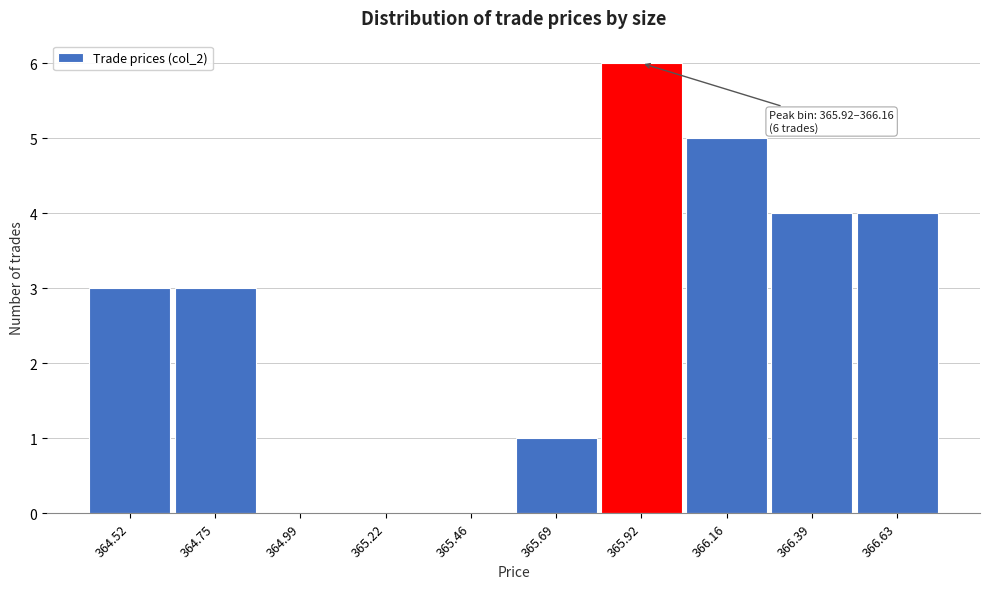

Reading left to right, what are all the values shown in this chart?

364.52=3	364.75=3	364.99=0	365.22=0	365.46=0	365.69=1	365.92=6	366.16=5	366.39=4	366.63=4